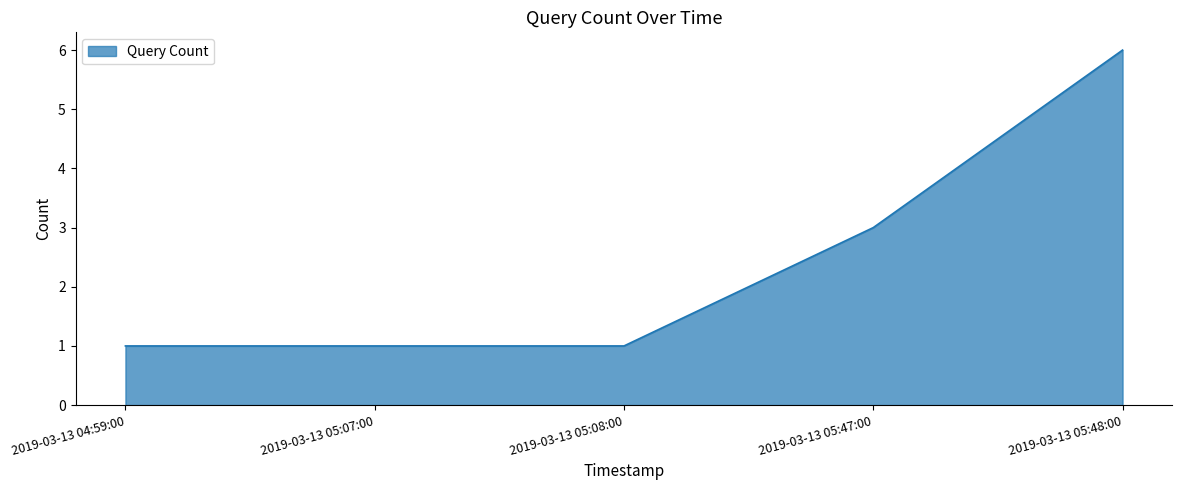

Between 2019-03-13 05:07:00 and 2019-03-13 05:47:00, which is larger?

2019-03-13 05:47:00